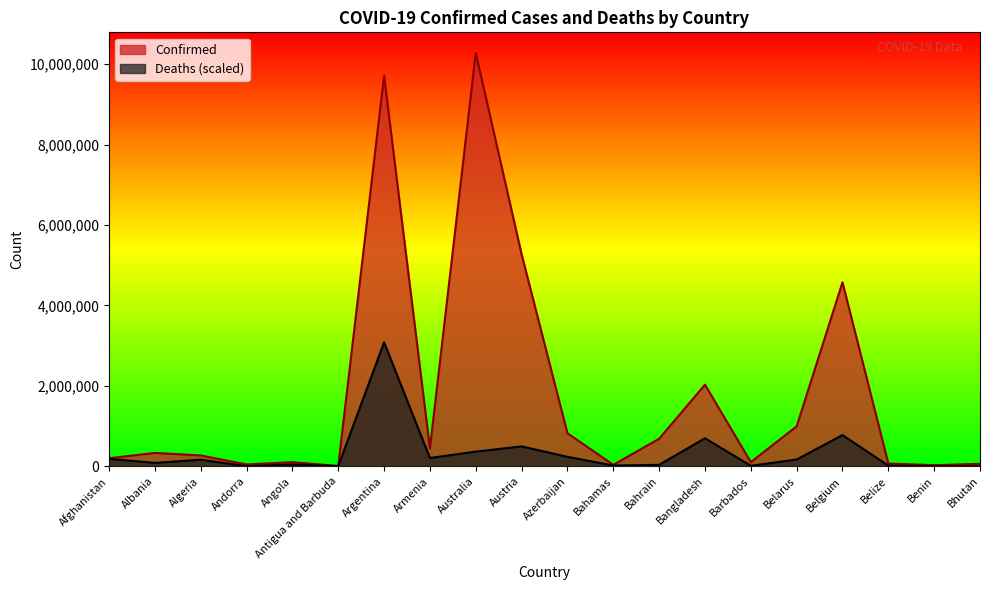

Reading left to right, what are all the values shown in this chart?

Confirmed: 200729.0	332534.0	270716.0	46275.0	103131.0	9098.0	9713594.0	444482.0	10280150.0	5273660.0	822278.0	37318.0	684229.0	2030550.0	102580.0	994037.0	4575519.0	68909.0	27782.0	62200.0
Deaths: 185268.6	85194.6	163293.6	3678.3	45492.5	3464.7	3084045.0	206460.5	365197.7	494959.3	235673.5	19768.0	36095.0	697361.8	13289.4	168917.9	777098.3	16279.5	3868.2	498.4